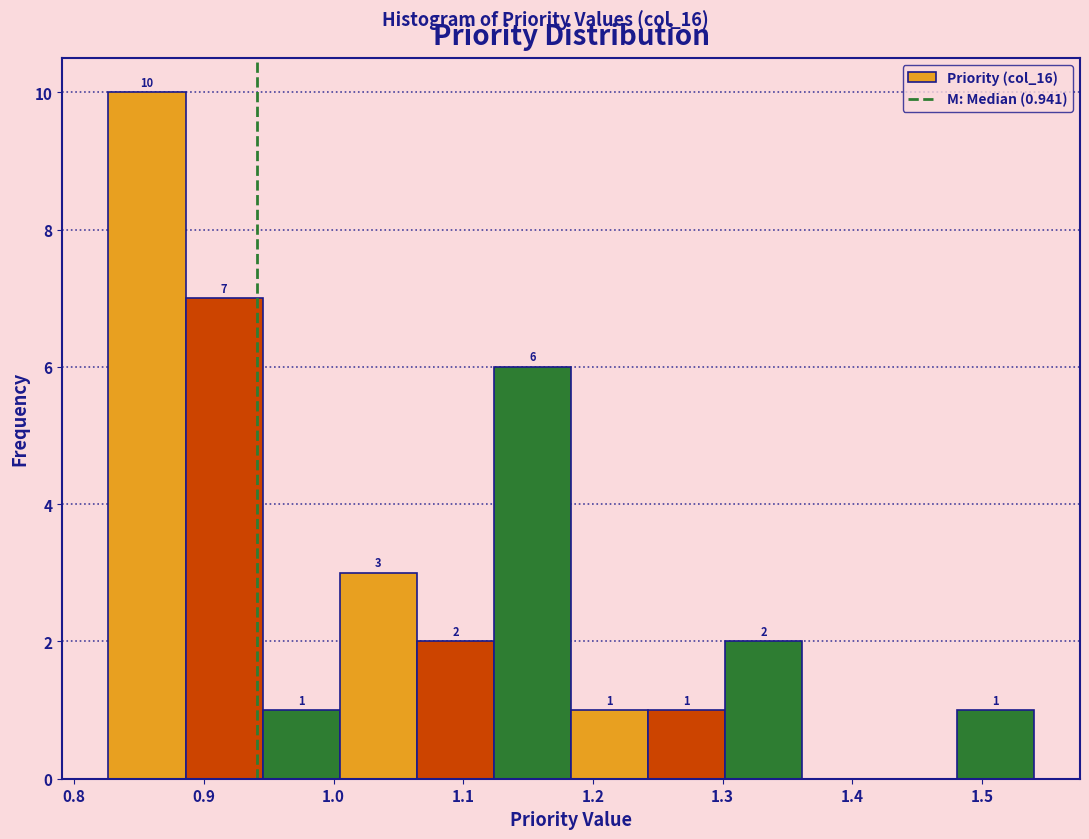

Over which range of the x-axis is the bar tallest?

0.83 to 0.89